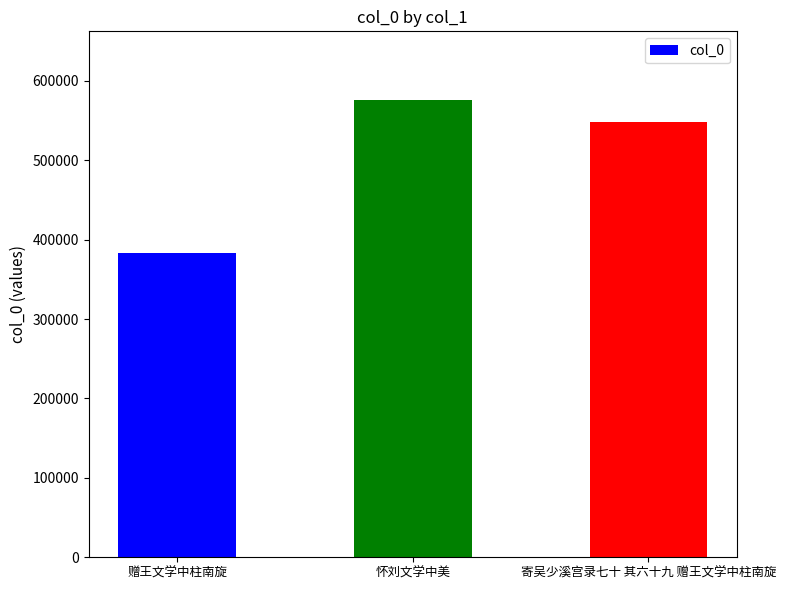

The value at 怀刘文学中美 is 923474. True or false?

False